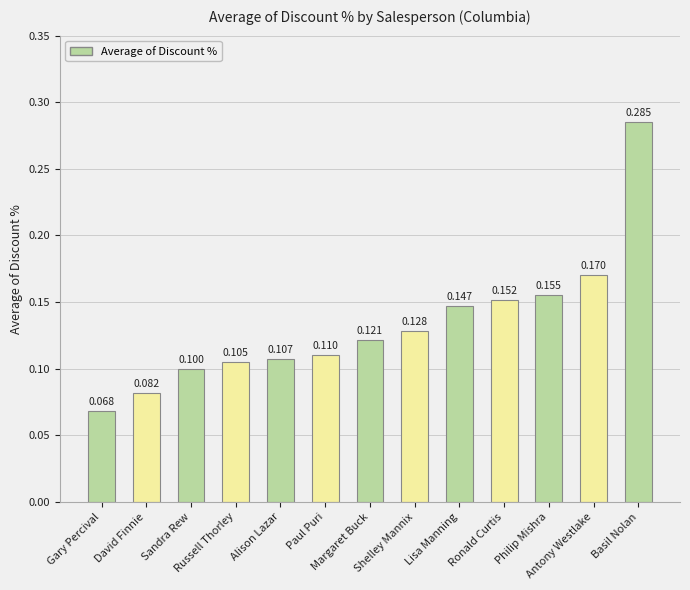

Which label corresponds to the largest value in the chart?

Basil Nolan